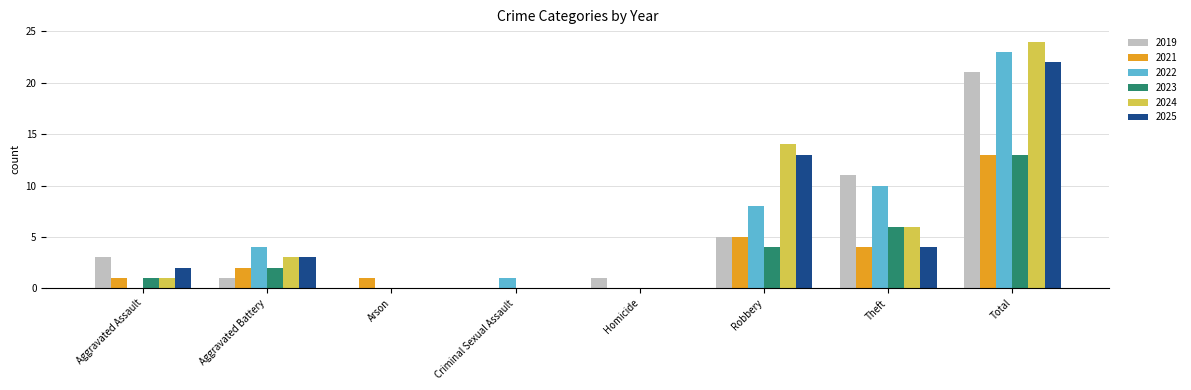

What is the difference between the 2025 values at Arson and Aggravated Assault?

2